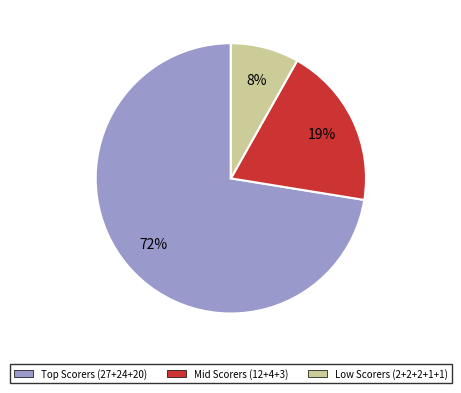

Is there any slice that represents more than half of the pie?

Yes